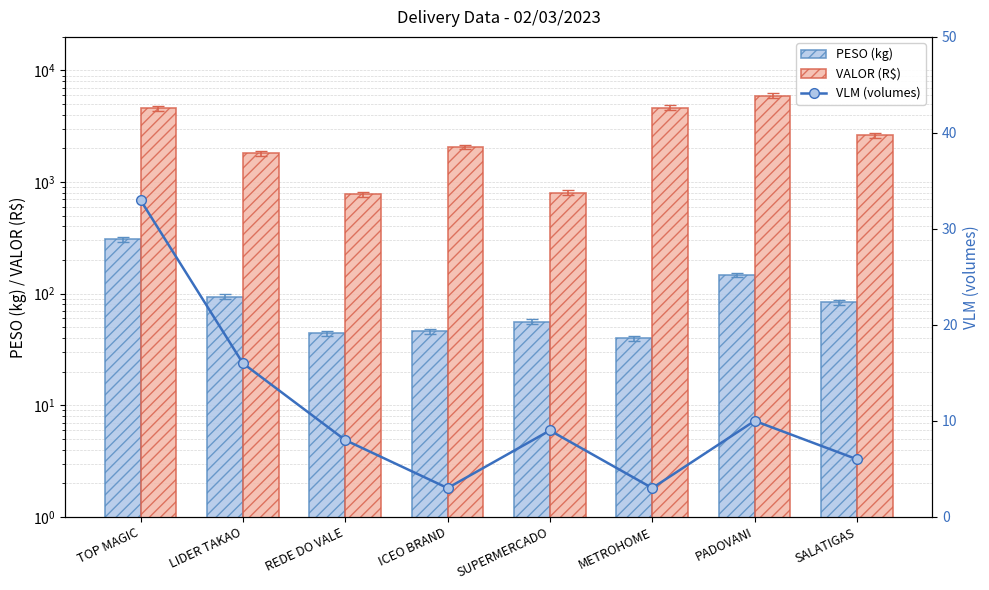

What is the minimum value shown in the chart?

3.0